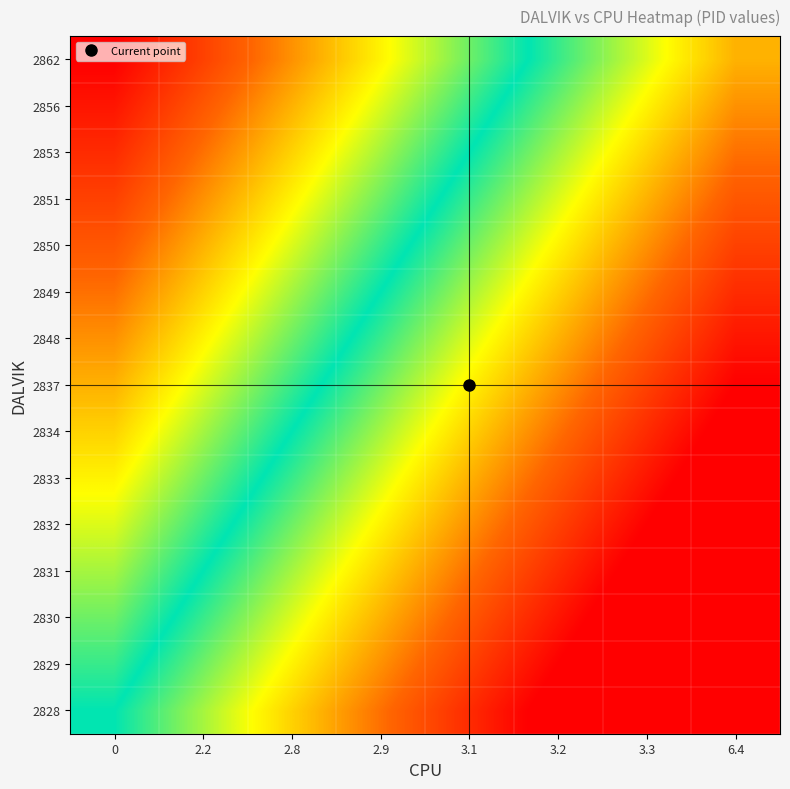

At how many categories does at least one series exceed -1?

8